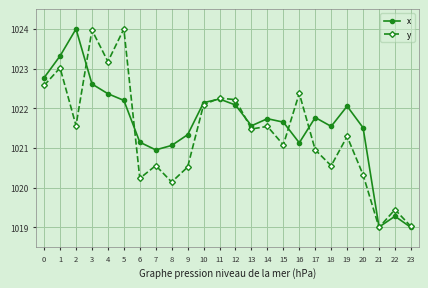

Does the chart display data point markers on the line(s)?

Yes